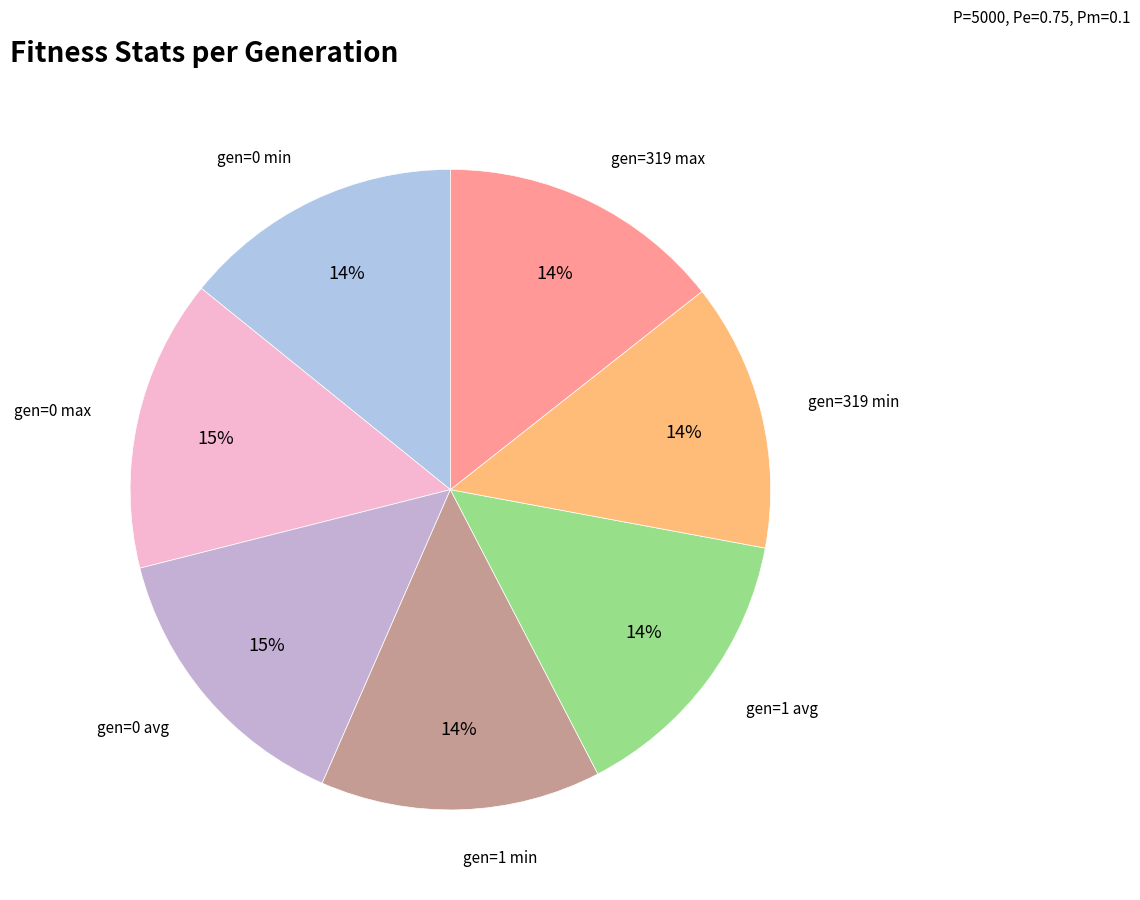

Count the number of slices in the pie.

7